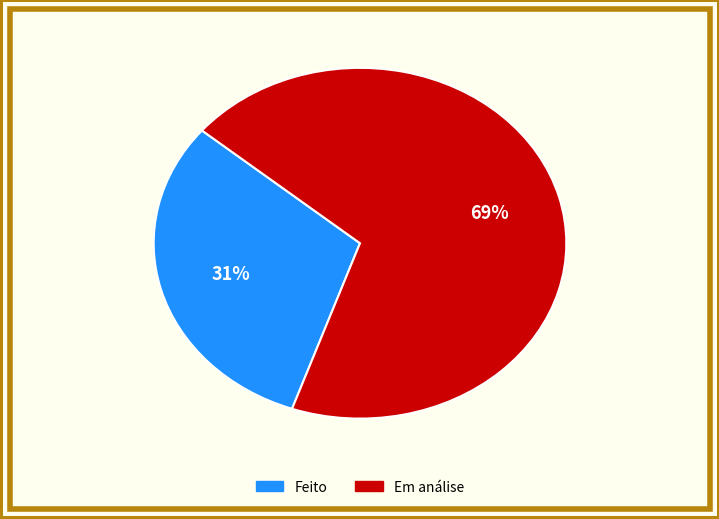

Which slice represents more than half of the pie?

Em análise